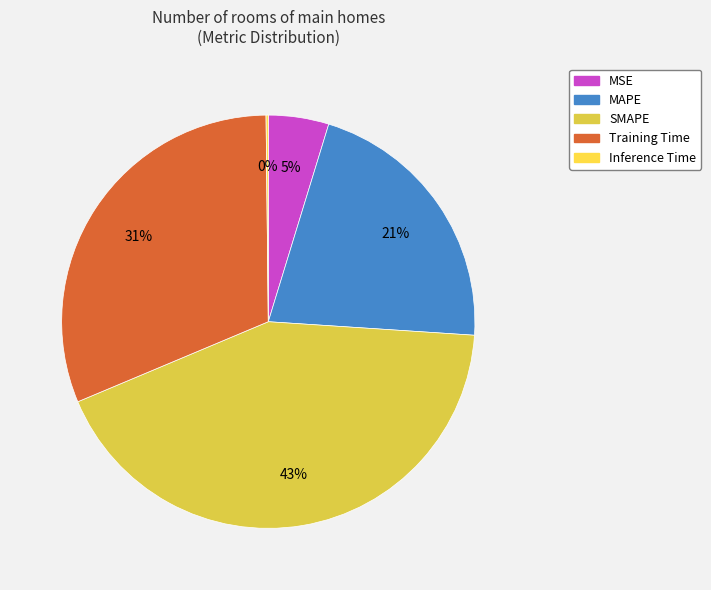

How much of the chart is everything except MSE?

95.3%